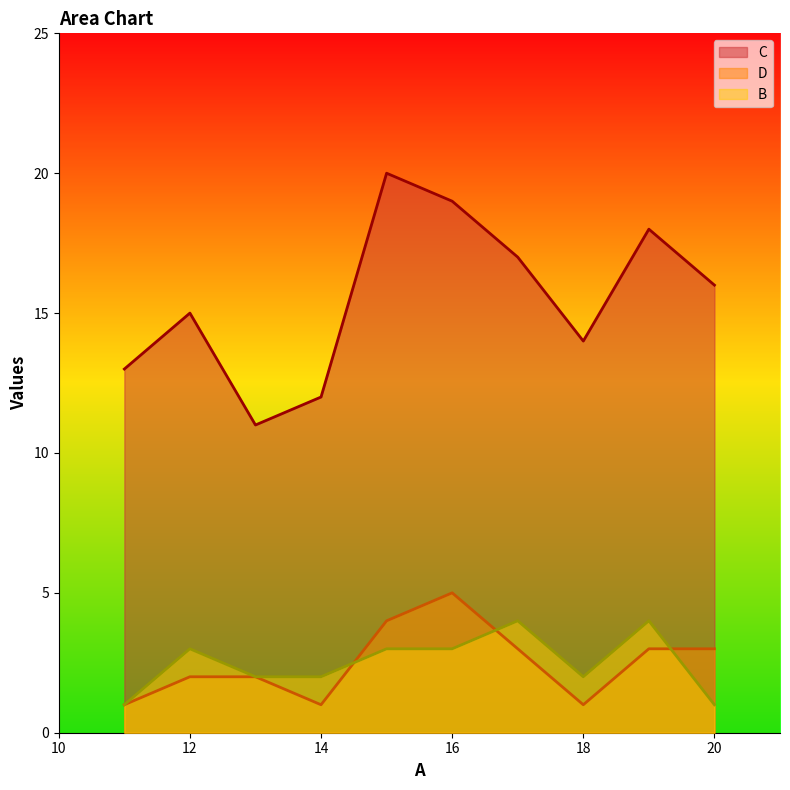

Is the value of B at 20 greater than the value of D at 13?

No